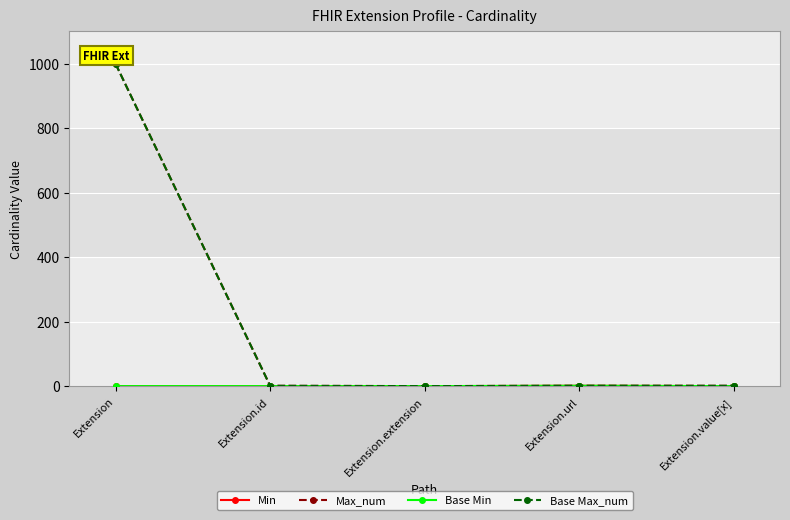

Does the chart have visible grid lines?

Yes